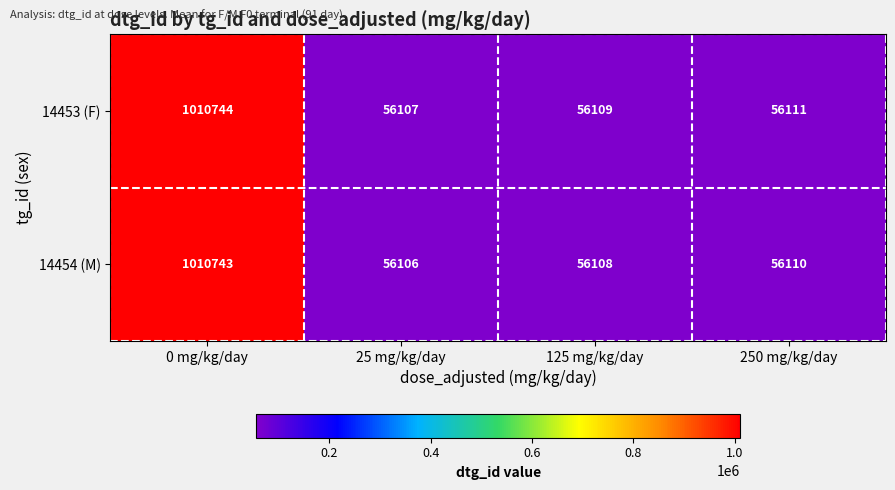

Which label corresponds to the largest value in the chart?

0 mg/kg/day